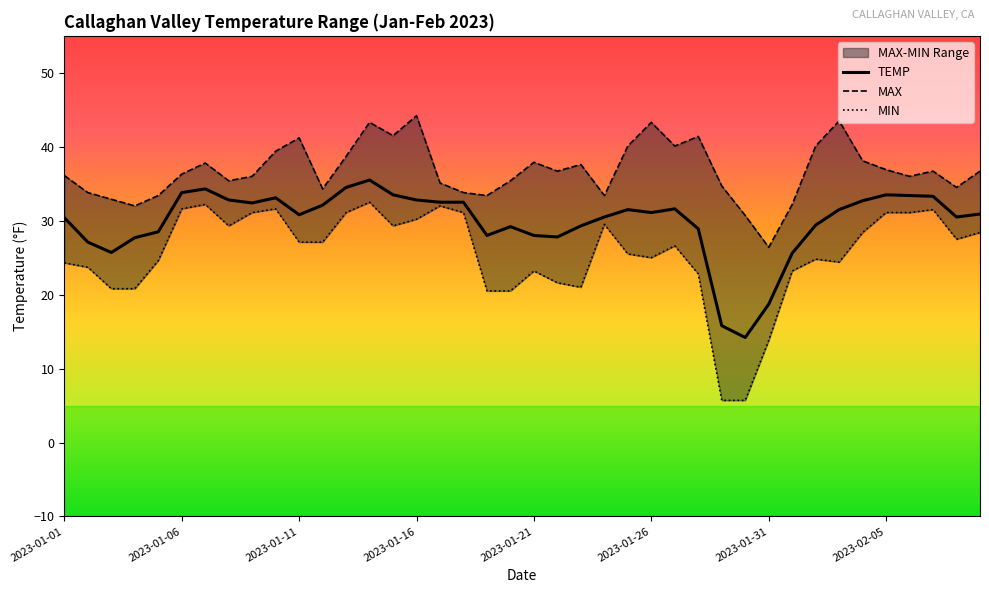

In MAX, how many points are higher than both neighbors (excluding endpoints)?

10